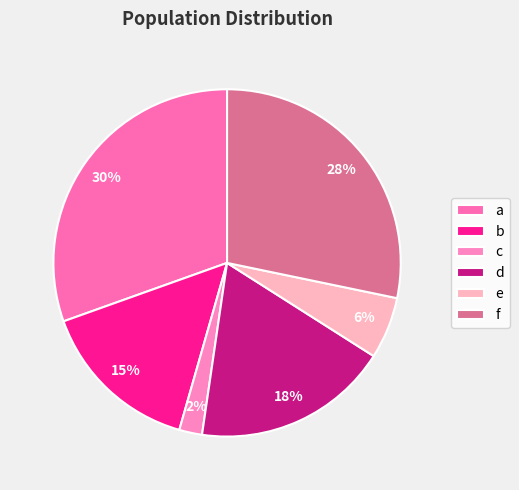

How many slices are in this pie chart?

6